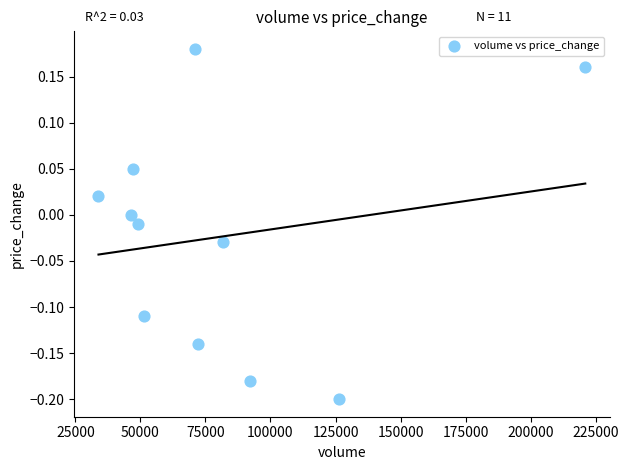

What is the range of Y values (max minus min)?

0.4